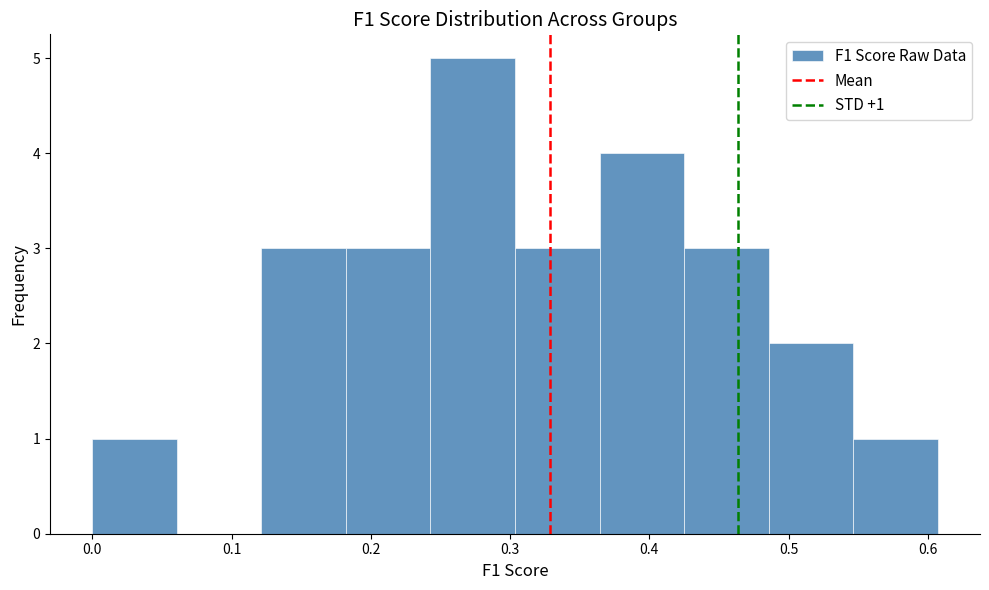

Over which range of the x-axis is the bar tallest?

0.24 to 0.30